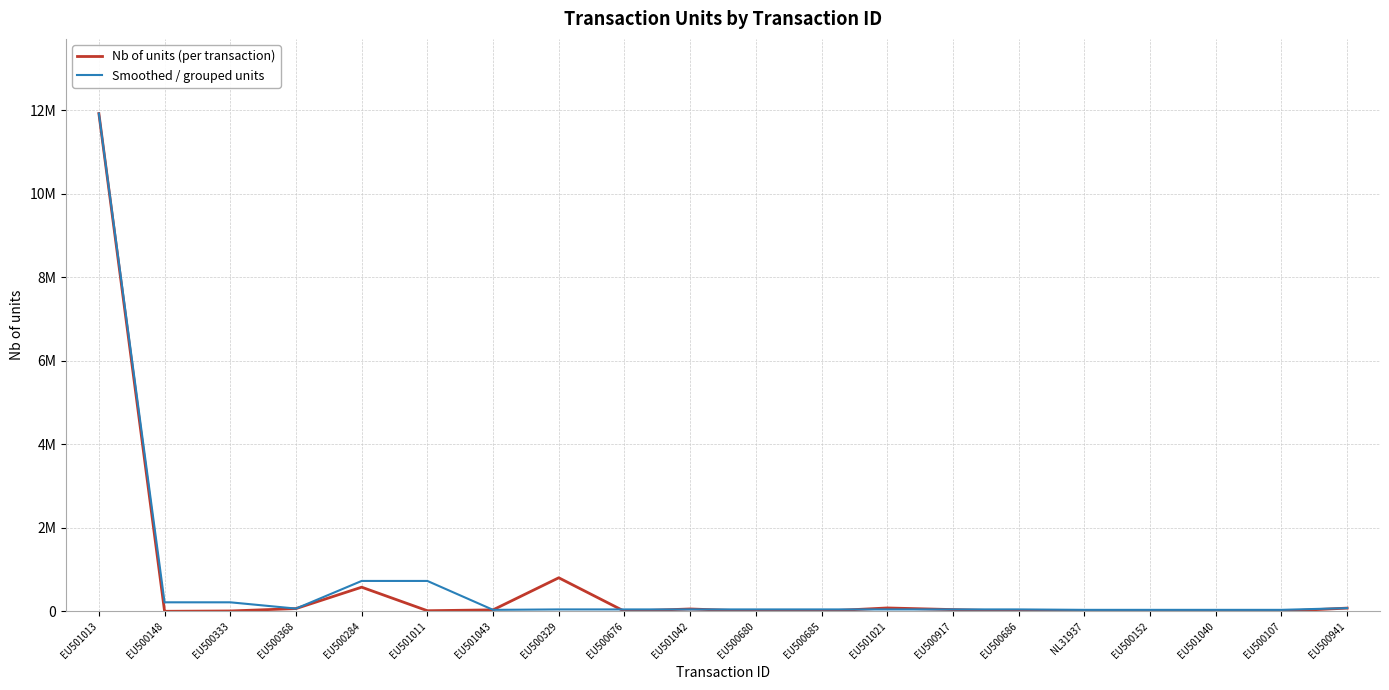

At which label does Smoothed / grouped units reach its peak?

EU501013